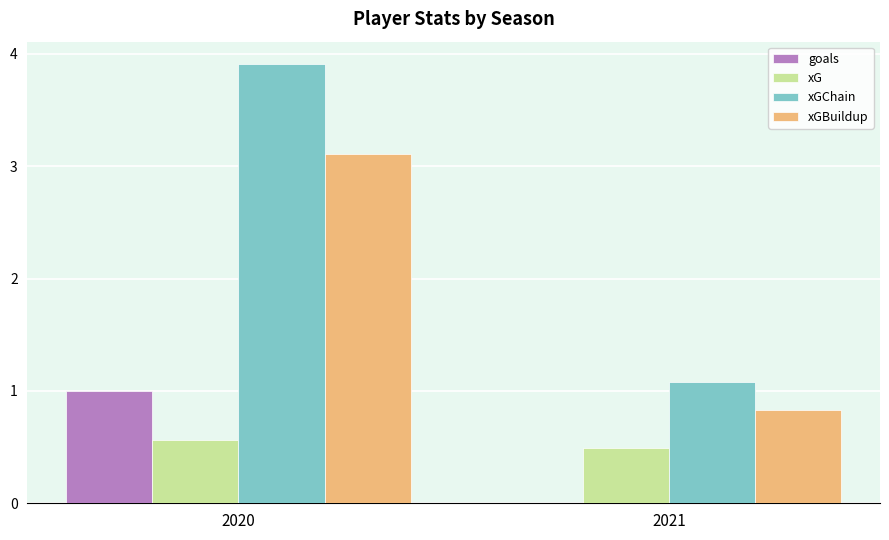

How many distinct data groups are displayed?

4